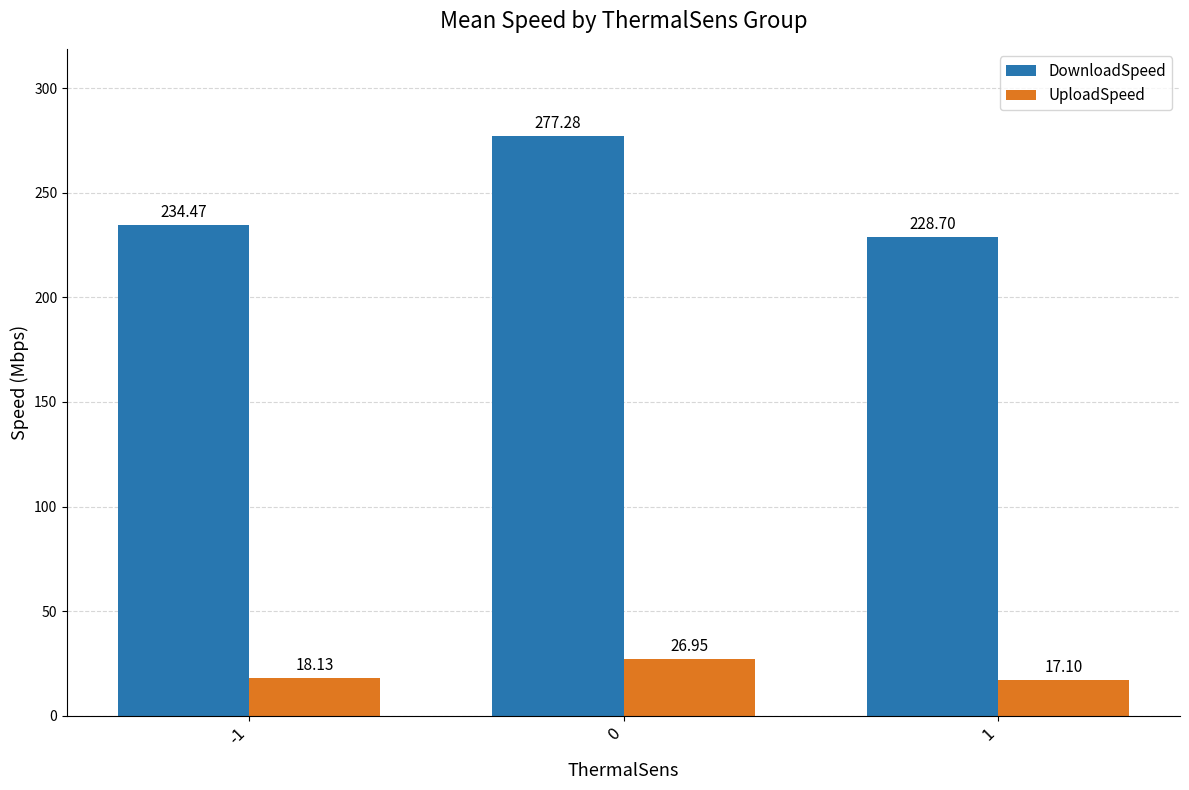

What is the approximate value of UploadSpeed at 1?

17.1